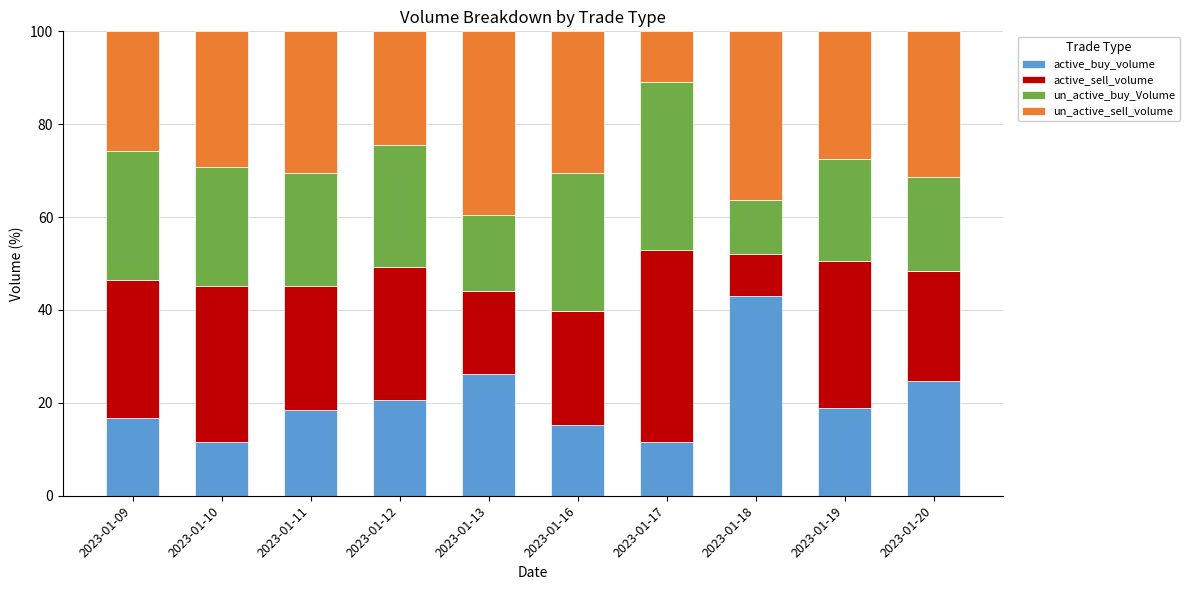

True or false: active_buy_volume has a value of 26.2 at 2023-01-16.

False